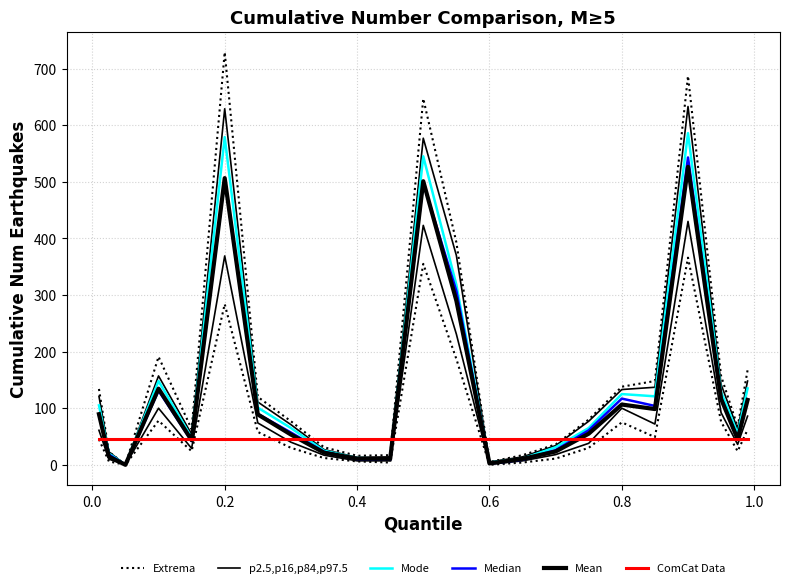

The value of Extrema at 18 is 86.2. True or false?

False